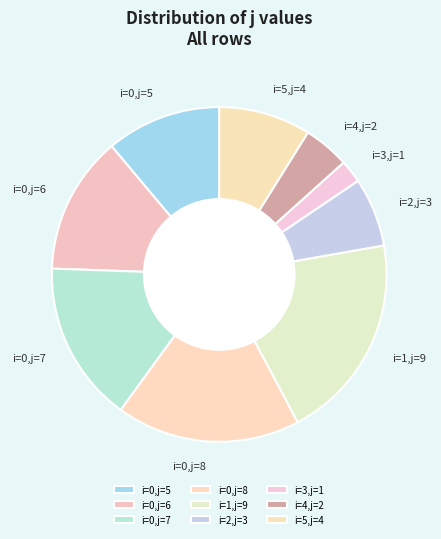

Does any single category account for the majority?

No